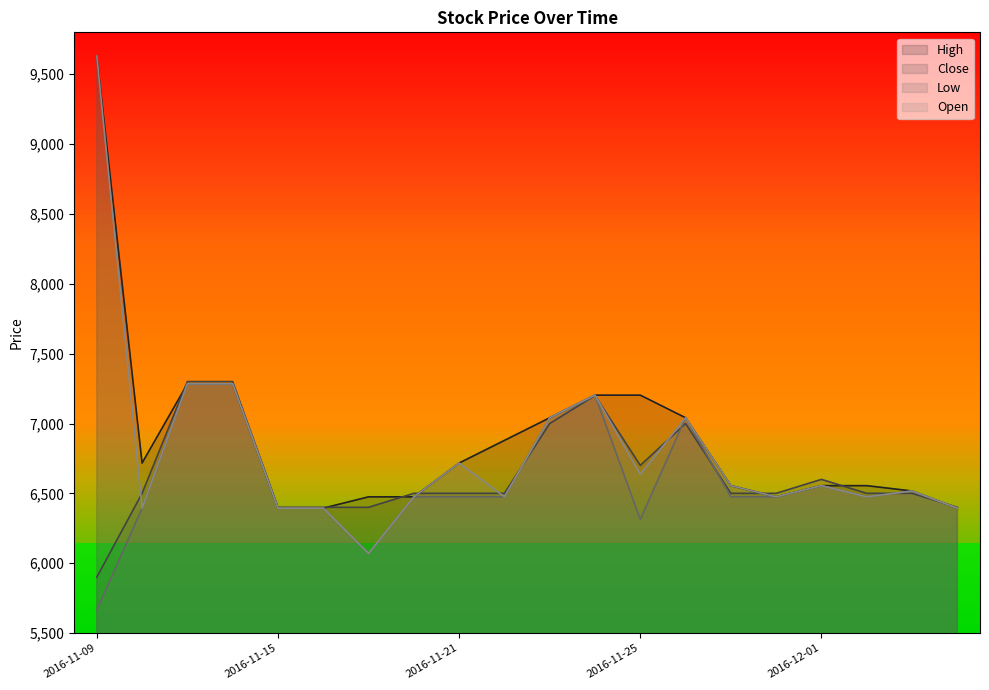

The Low series shows 7284 at 2016-11-11. True or false?

True